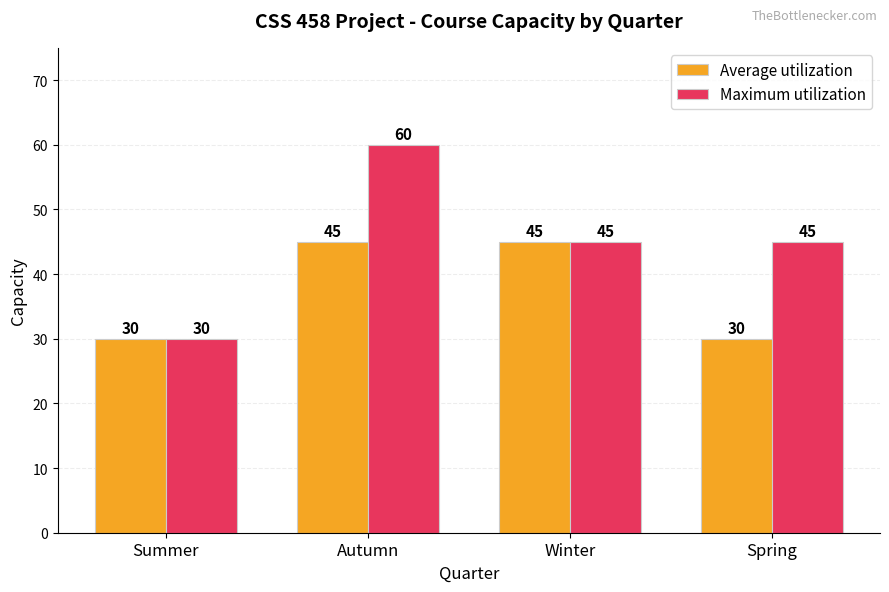

What is the value of the Average utilization bar at the 3rd from the left?

45